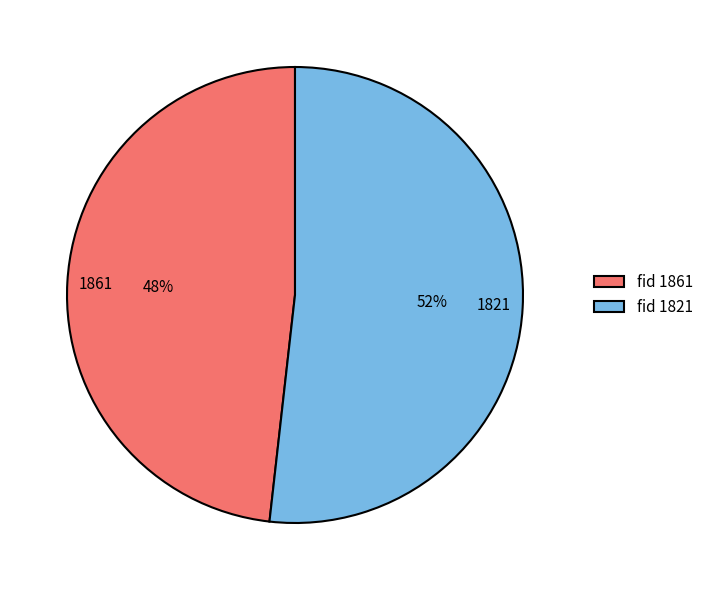

Rank the categories by value from highest to lowest.

1821, 1861